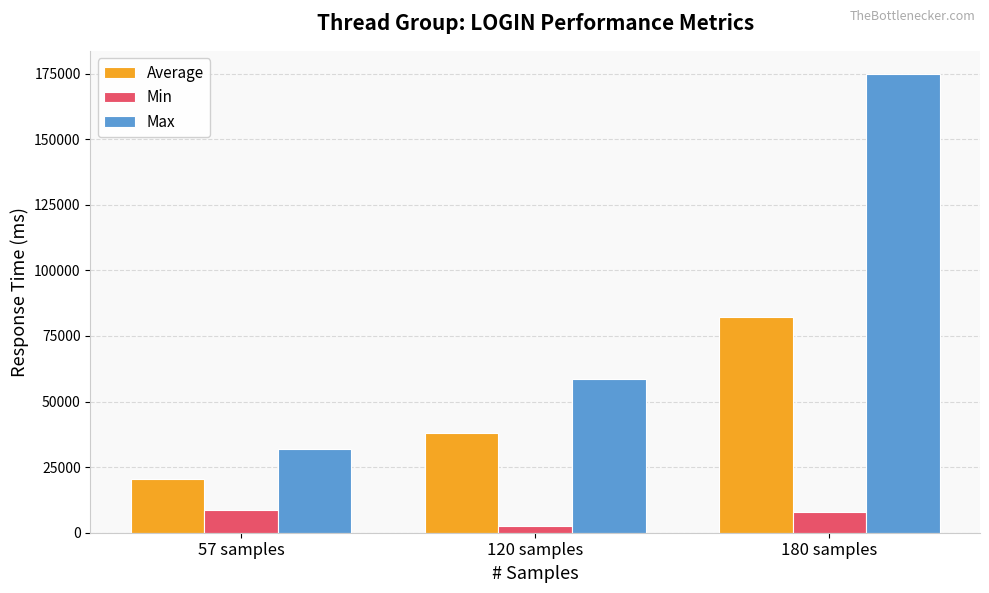

At 120 samples, list the series in order from smallest to largest.

Min, Average, Max